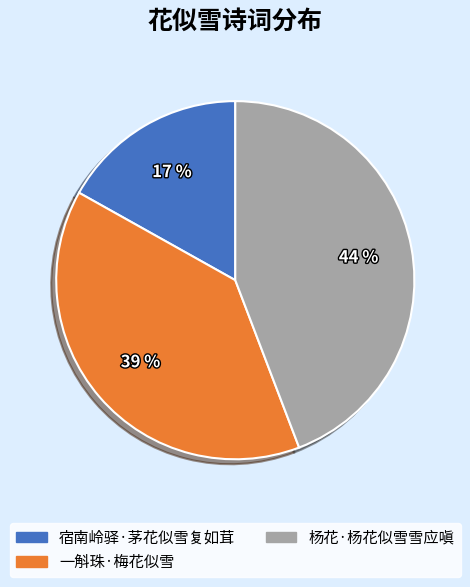

Does 杨花·杨花似雪雪应嗔 account for over 50% of the chart?

No